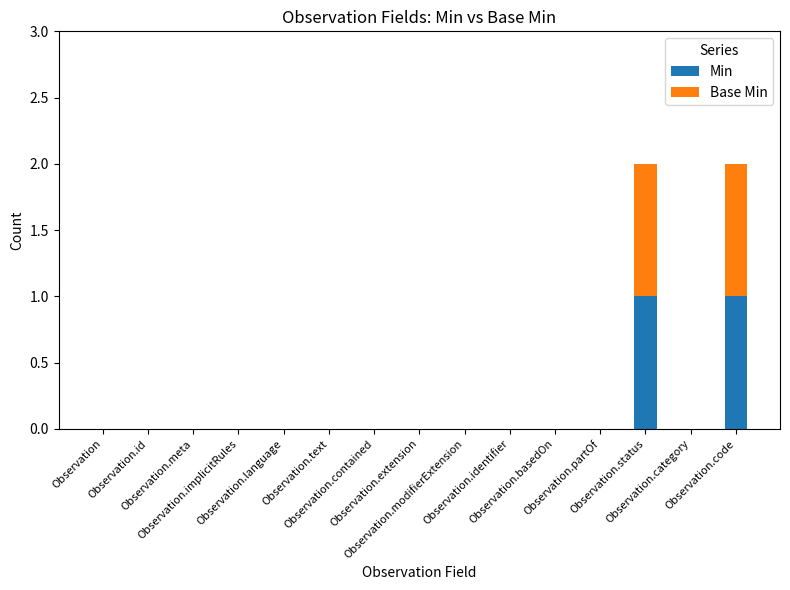

Does the chart contain stacked bars?

Yes